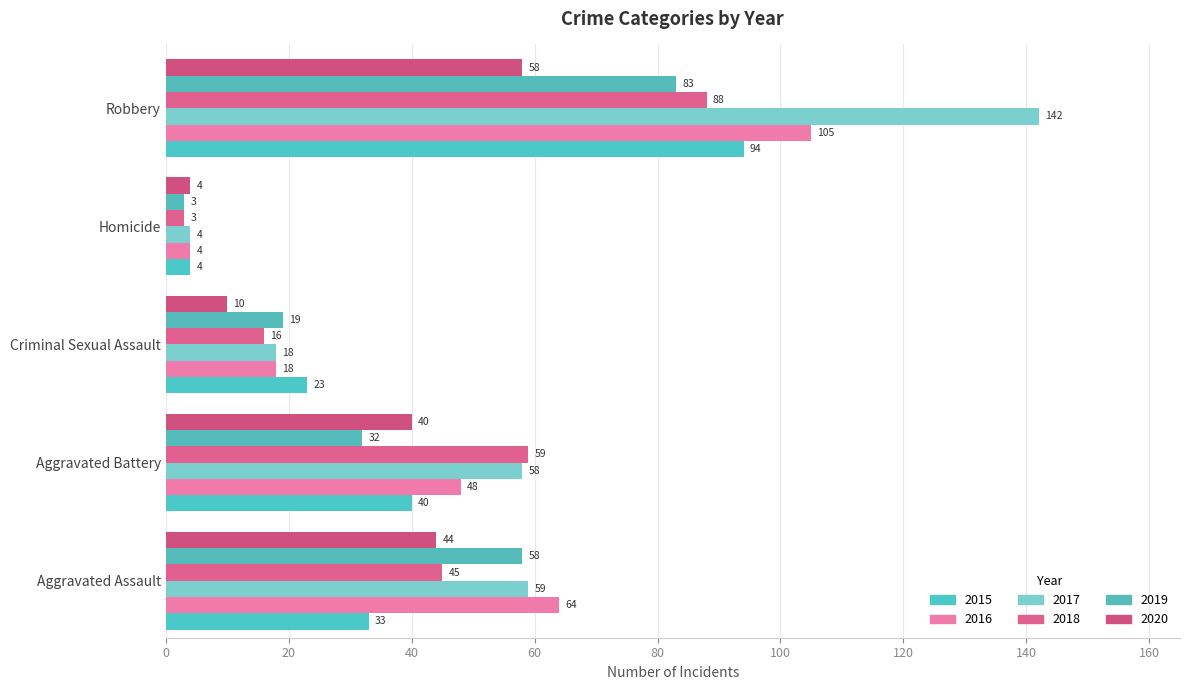

Reading right to left, what are all the values shown in this chart?

2015: Robbery=94	Homicide=4	Criminal Sexual Assault=23	Aggravated Battery=40	Aggravated Assault=33
2016: Robbery=105	Homicide=4	Criminal Sexual Assault=18	Aggravated Battery=48	Aggravated Assault=64
2017: Robbery=142	Homicide=4	Criminal Sexual Assault=18	Aggravated Battery=58	Aggravated Assault=59
2018: Robbery=88	Homicide=3	Criminal Sexual Assault=16	Aggravated Battery=59	Aggravated Assault=45
2019: Robbery=83	Homicide=3	Criminal Sexual Assault=19	Aggravated Battery=32	Aggravated Assault=58
2020: Robbery=58	Homicide=4	Criminal Sexual Assault=10	Aggravated Battery=40	Aggravated Assault=44